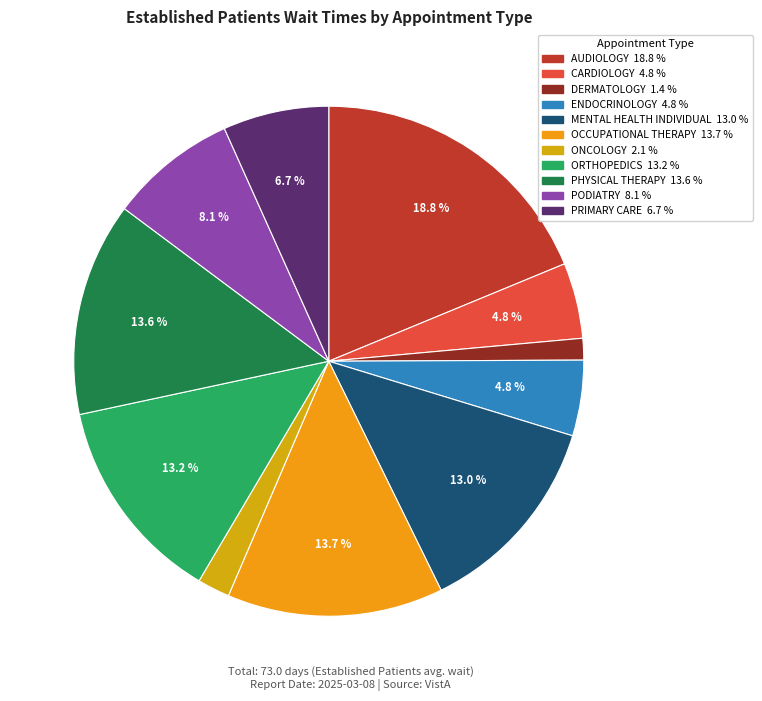

Combined, what portion of the pie is ORTHOPEDICS and PODIATRY?

21.2%